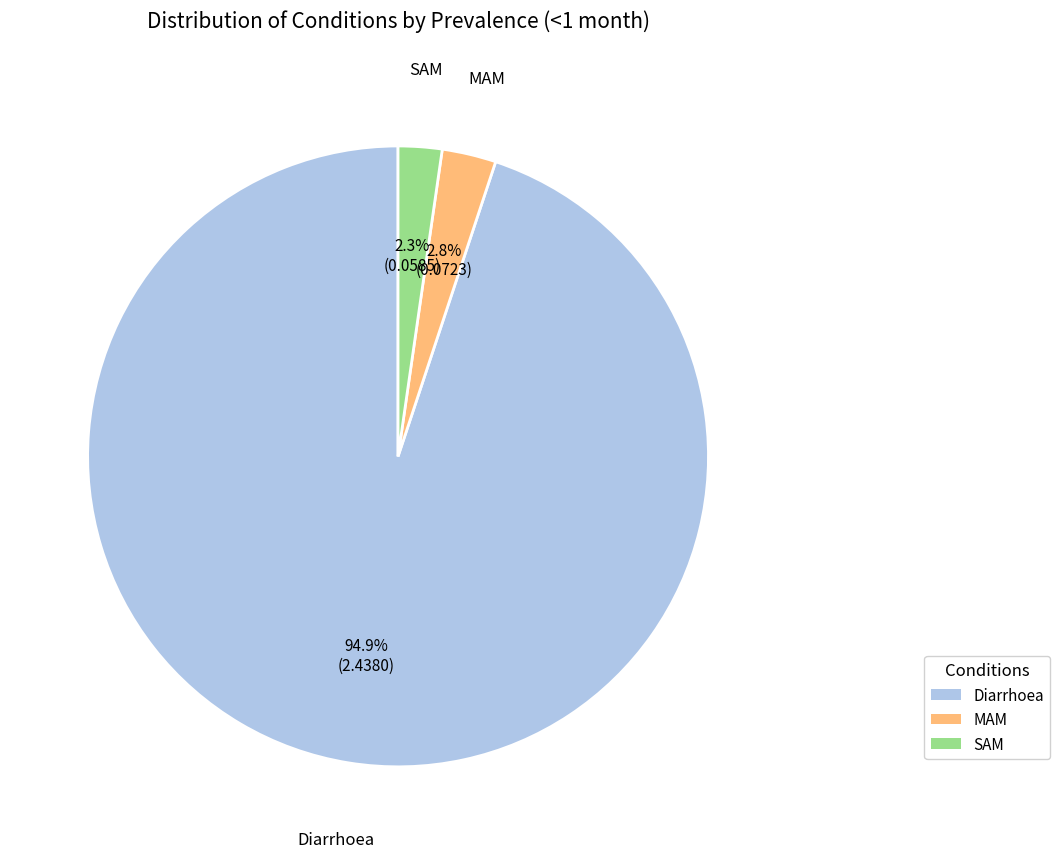

To the nearest percent, what is the difference between the largest and smallest slice percentages?

93%